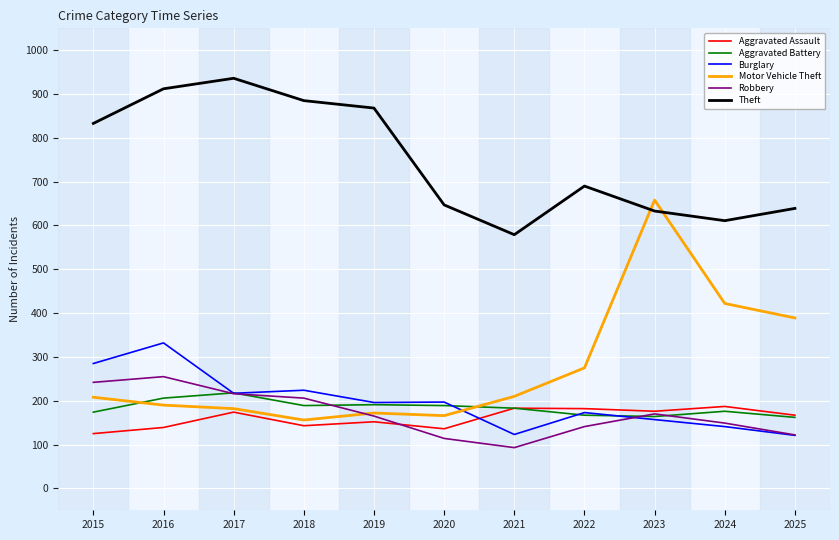

How many lines are shown in the chart?

6